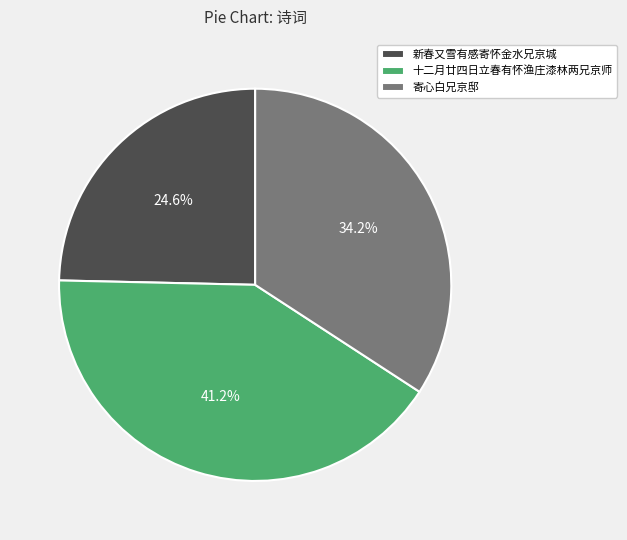

Approximately how many times larger is the value at 新春又雪有感寄怀金水兄京城 compared to 寄心白兄京邸?

0.7